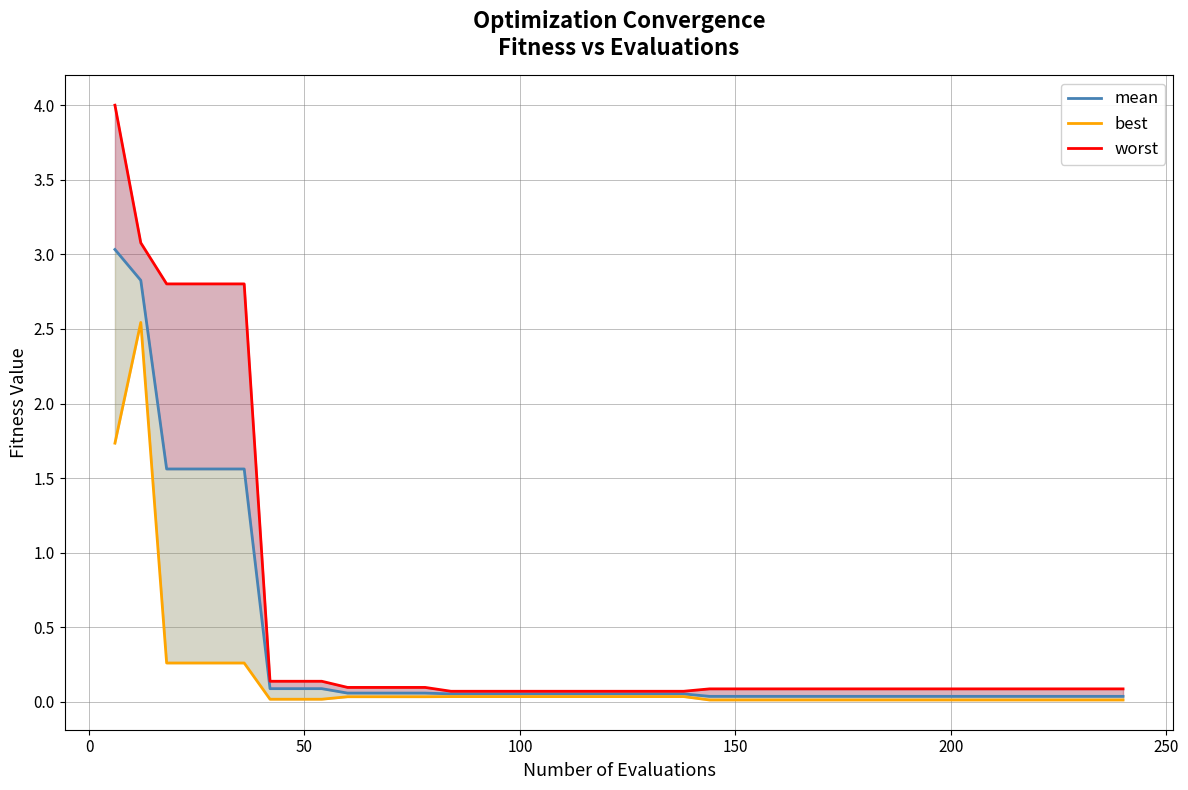

Reading left to right, extract all data points from this chart.

mean: 3.0	2.8	1.6	1.6	1.6	1.6	0.1	0.1	0.1	0.1	0.1	0.1	0.1	0.1	0.1	0.1	0.1	0.1	0.1	0.1	0.1	0.1	0.1	0.0	0.0	0.0	0.0	0.0	0.0	0.0	0.0	0.0	0.0	0.0	0.0	0.0	0.0	0.0	0.0	0.0
best: 1.7	2.5	0.3	0.3	0.3	0.3	0.0	0.0	0.0	0.0	0.0	0.0	0.0	0.0	0.0	0.0	0.0	0.0	0.0	0.0	0.0	0.0	0.0	0.0	0.0	0.0	0.0	0.0	0.0	0.0	0.0	0.0	0.0	0.0	0.0	0.0	0.0	0.0	0.0	0.0
worst: 4.0	3.1	2.8	2.8	2.8	2.8	0.1	0.1	0.1	0.1	0.1	0.1	0.1	0.1	0.1	0.1	0.1	0.1	0.1	0.1	0.1	0.1	0.1	0.1	0.1	0.1	0.1	0.1	0.1	0.1	0.1	0.1	0.1	0.1	0.1	0.1	0.1	0.1	0.1	0.1